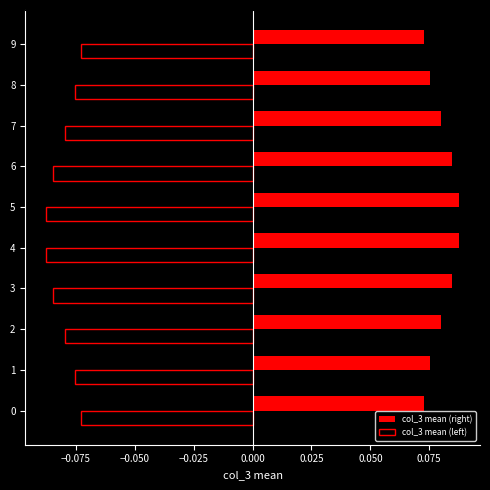

How many col_3 mean (right) values are between 0 and 1?

10